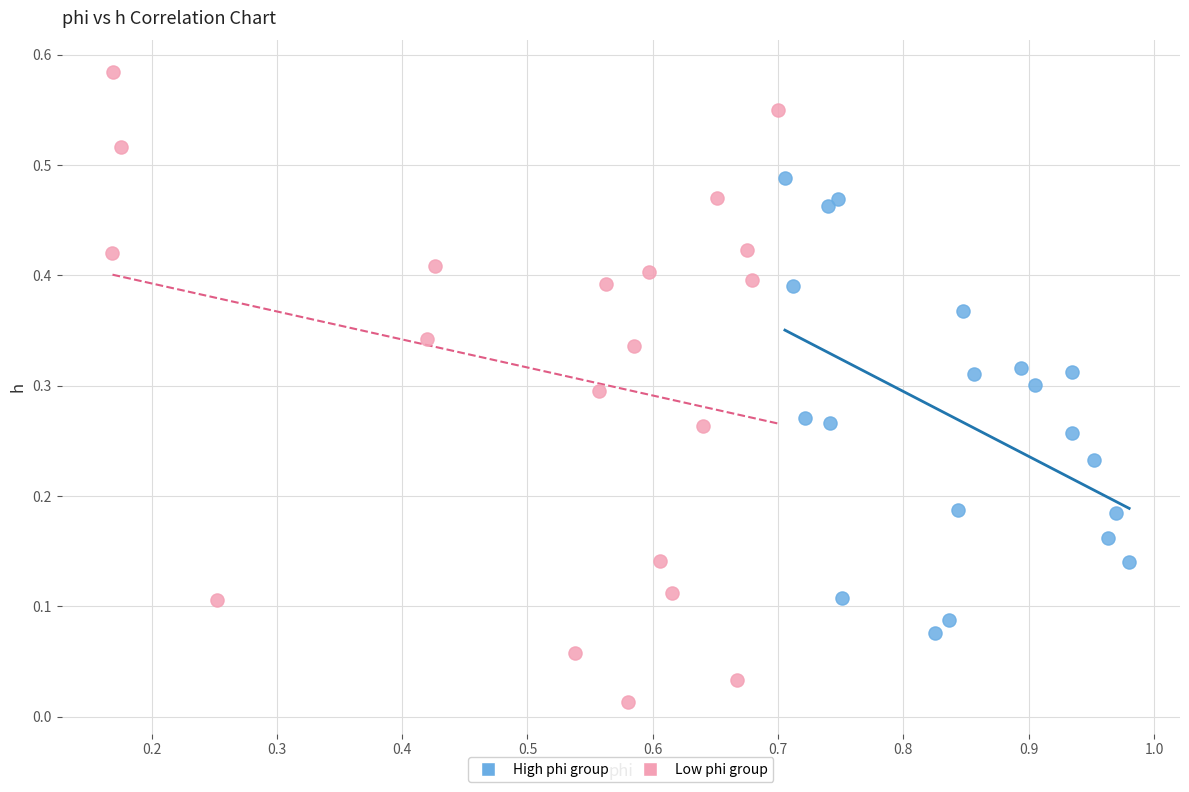

Which series reaches the maximum Y coordinate?

Low phi group